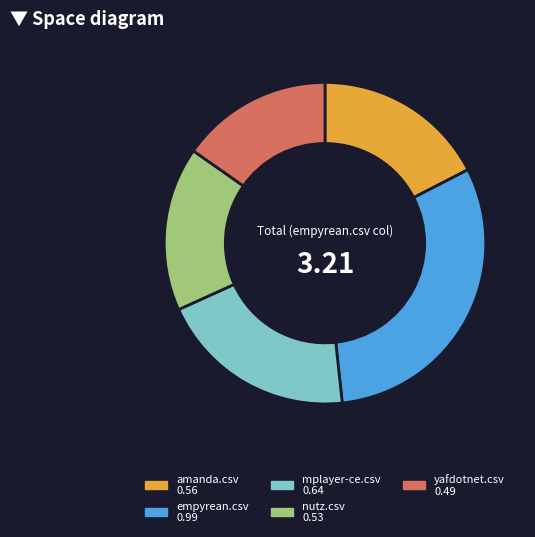

Between nutz.csv and amanda.csv, which is larger?

amanda.csv